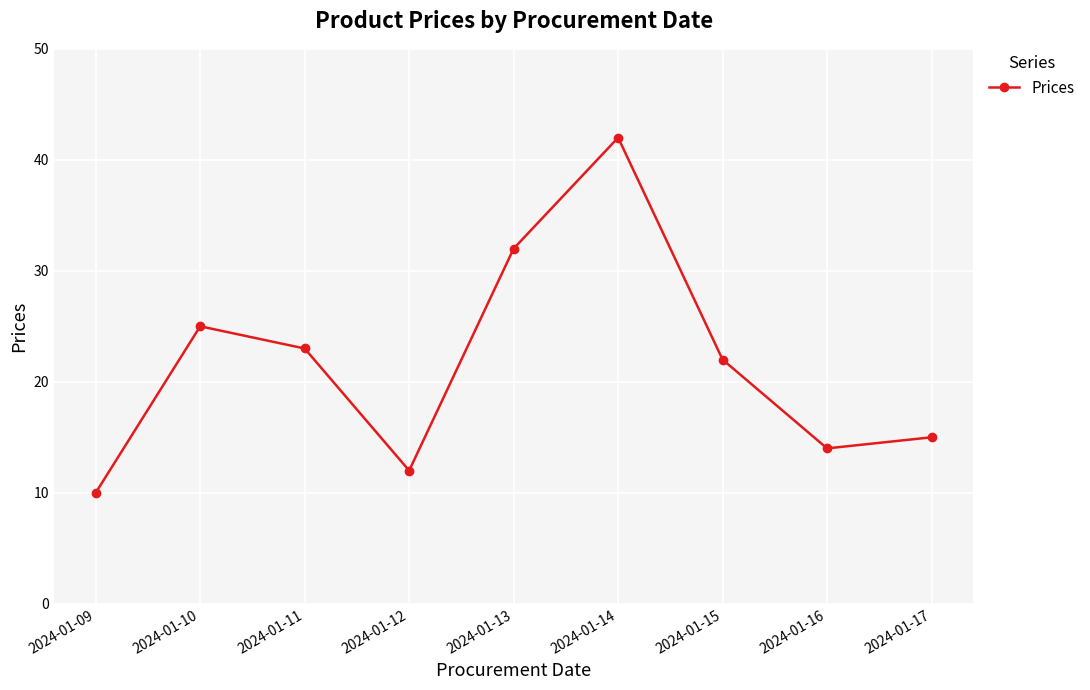

Where is the first local minimum?

2024-01-12